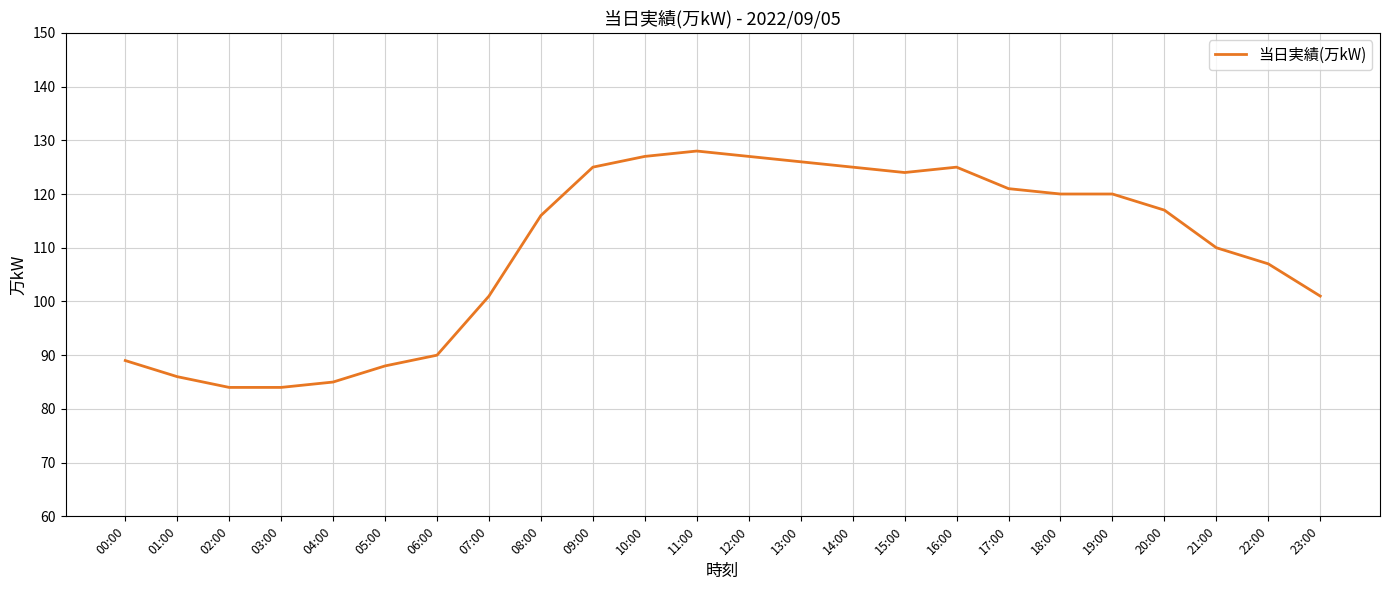

Count the number of categories in the chart.

24